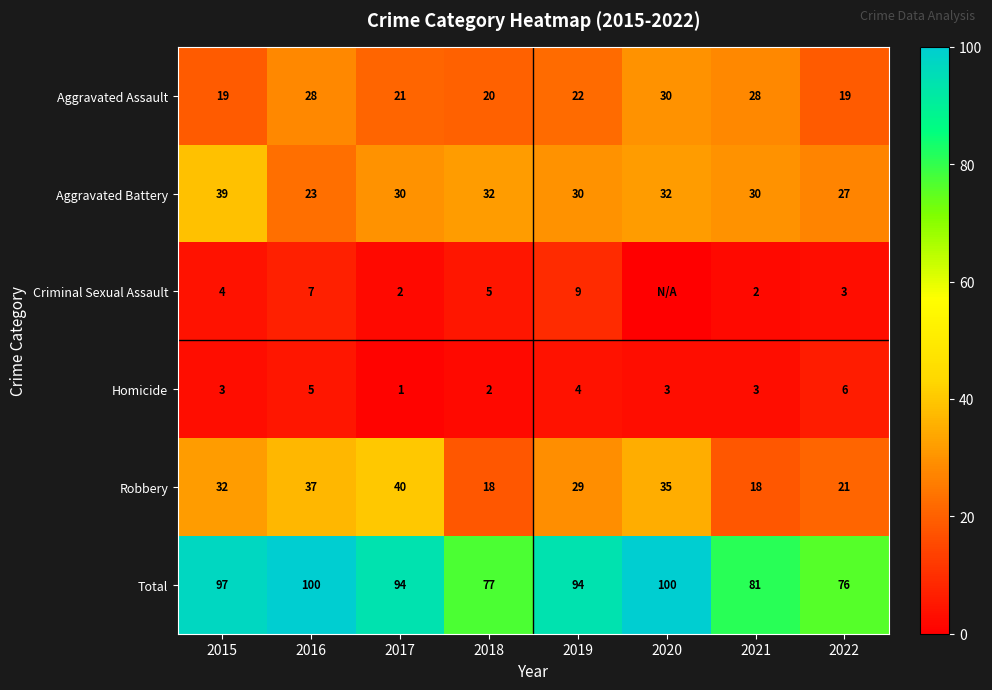

At which label does Total reach its minimum?

2022